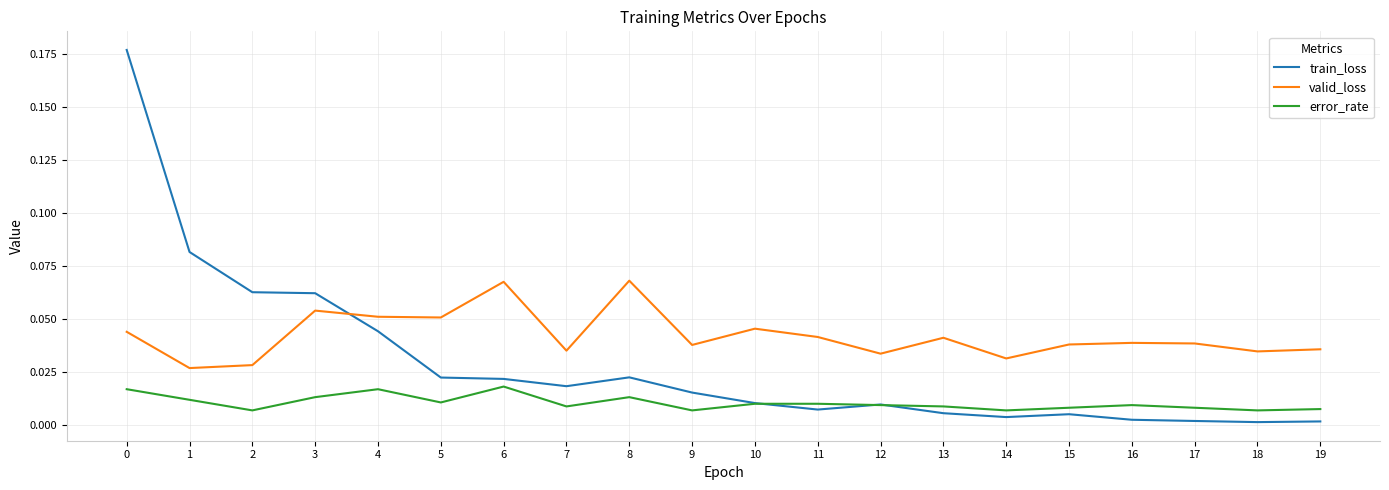

Is it true that error_rate equals 0.0 at 15?

True